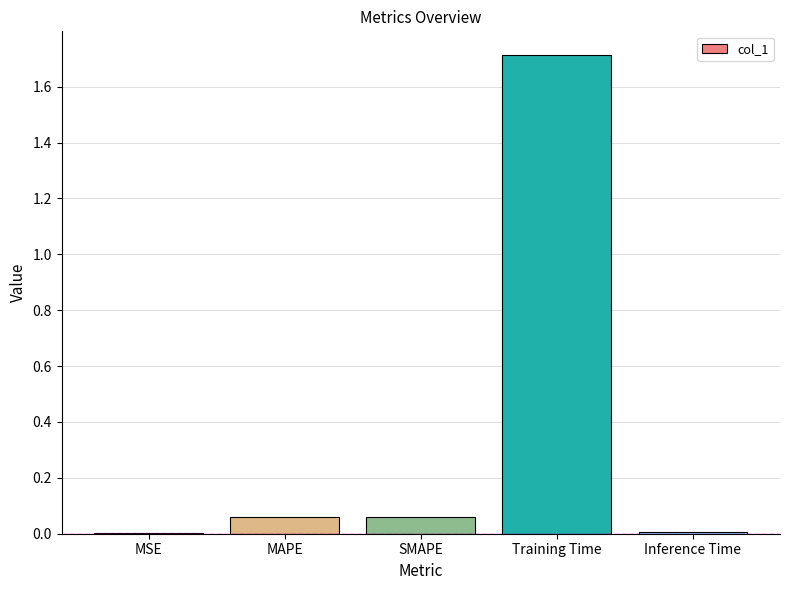

What value does the data have at Training Time?

1.7